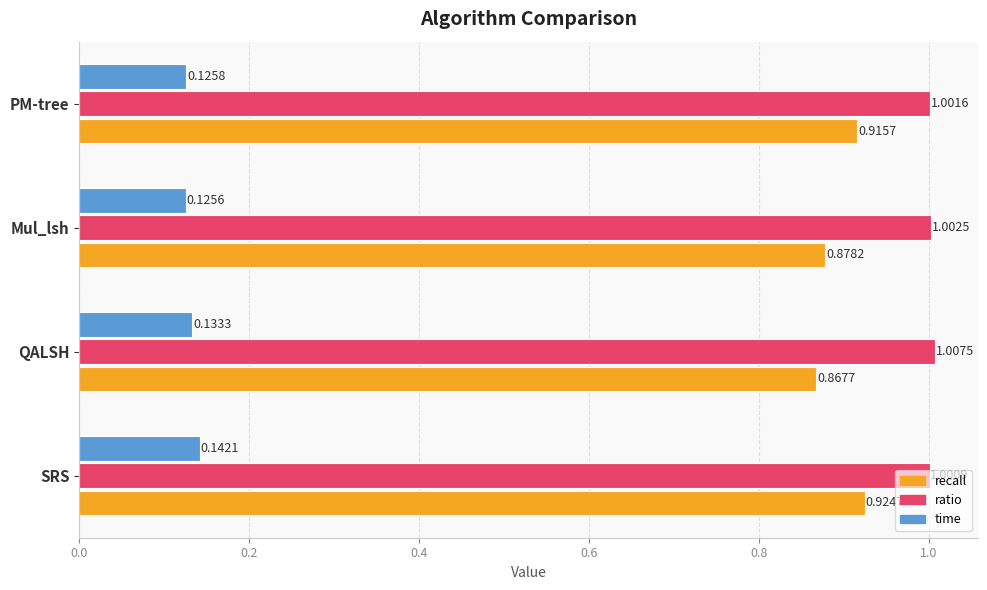

Count the number of data series in this chart.

3